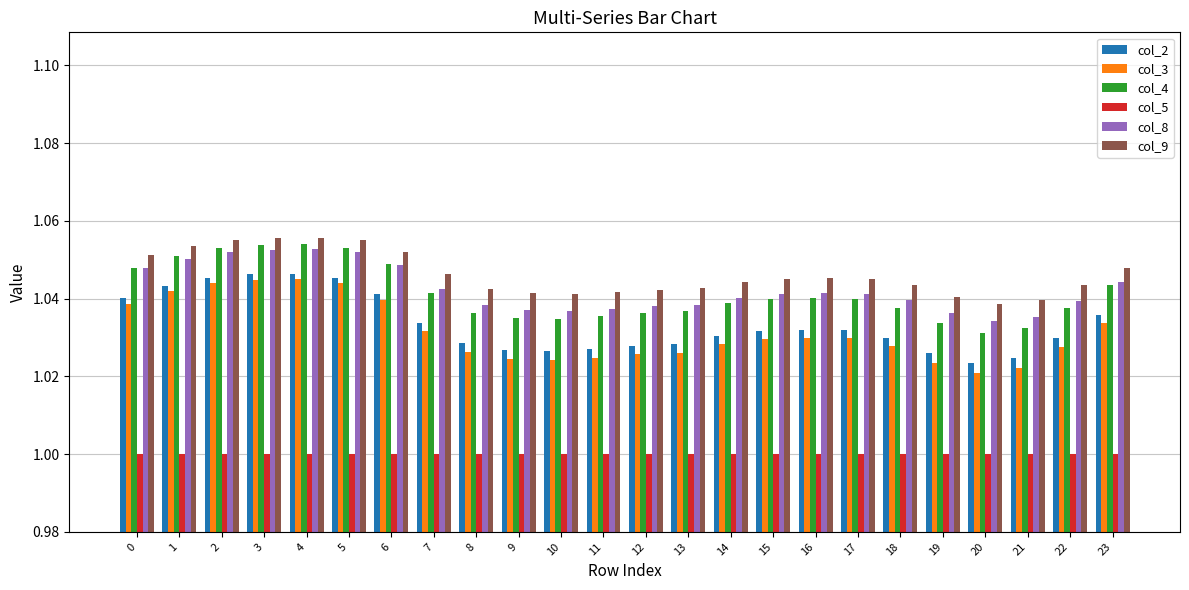

The value of col_2 at 16 is 1.4. True or false?

False